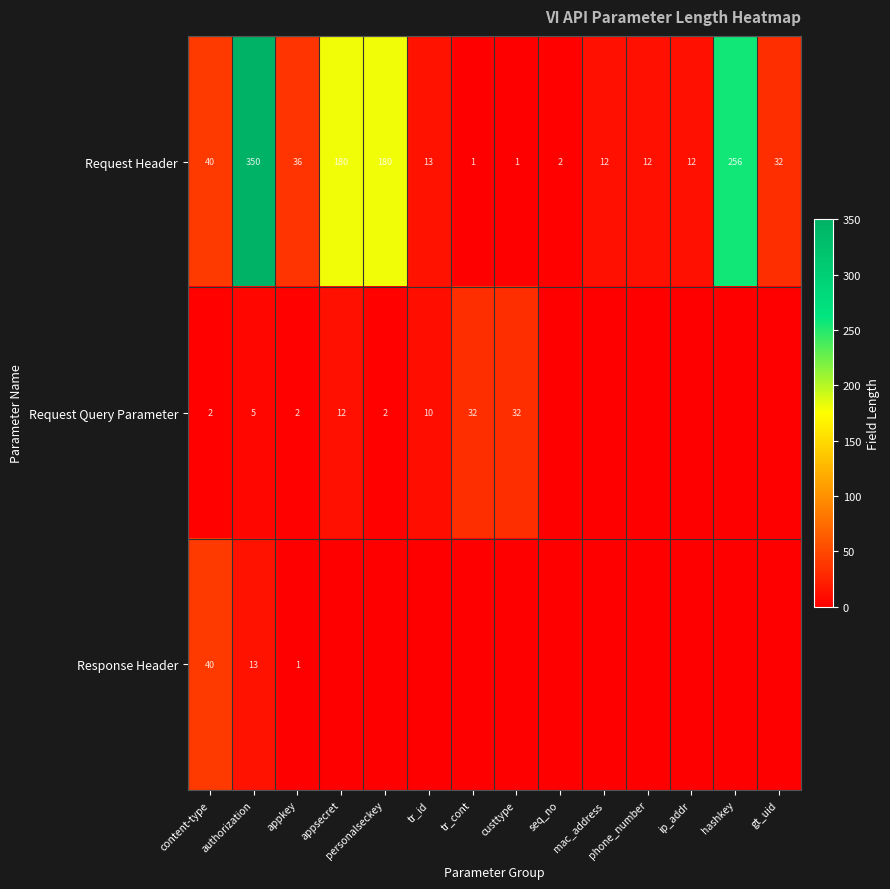

Is it true that Request Header equals 32 at gt_uid?

True